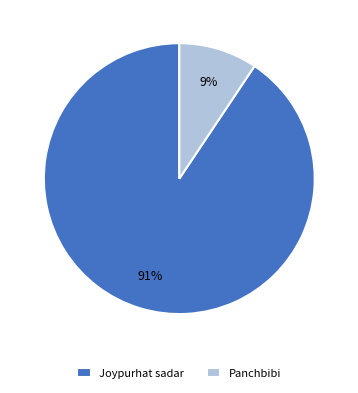

Does Panchbibi account for over 50% of the chart?

No